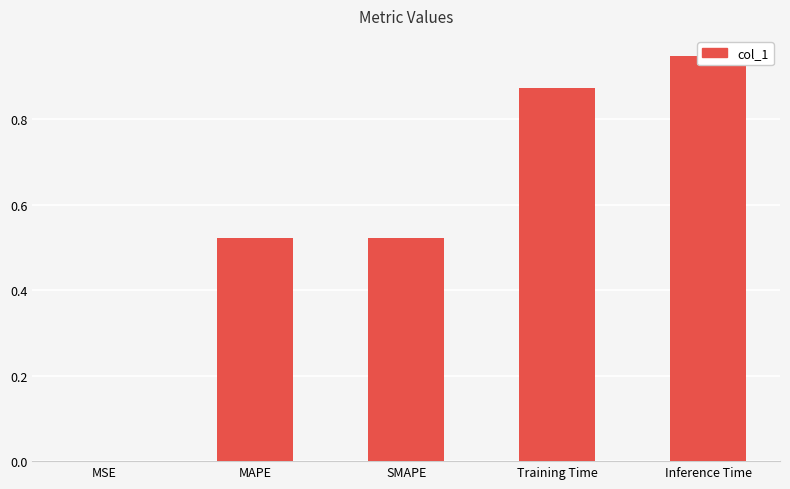

What is the greatest value displayed?

0.9